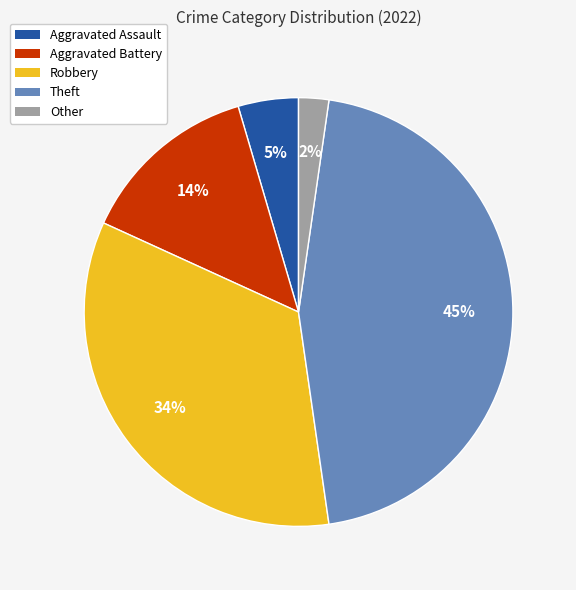

True or false: Aggravated Battery accounts for 14% of the total.

True